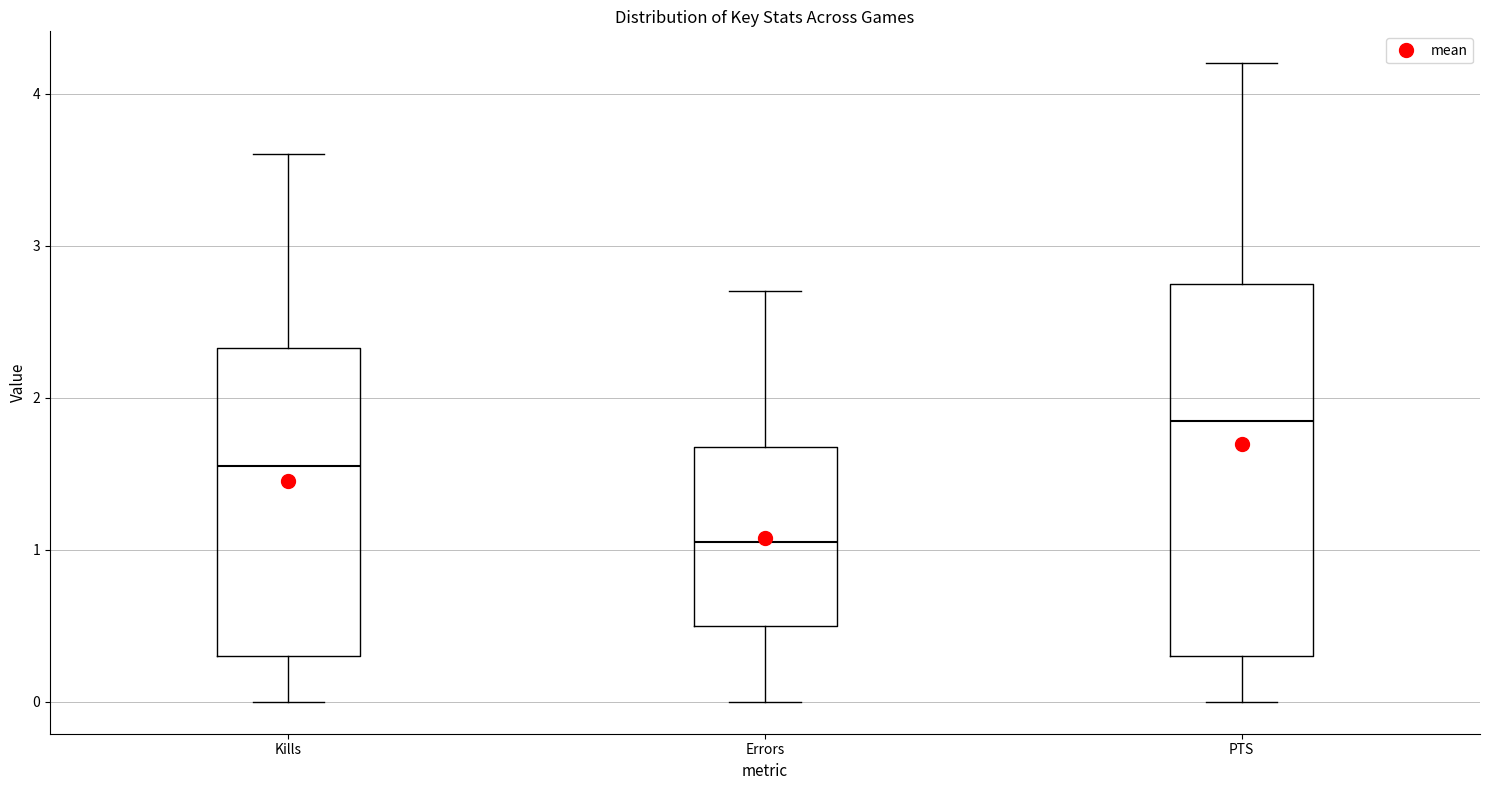

Reading left to right, transcribe this box plot: for each box, give where its median line is, the range the box spans, and where its two whiskers end, as read against the y-axis. The values are not printed on the chart, so give them approximately, as read against the axis.

Kills: median 1.6, box 0.3 to 2.3, whiskers 0.0 to 3.6
Errors: median 1.1, box 0.5 to 1.7, whiskers 0.0 to 2.7
PTS: median 1.9, box 0.3 to 2.8, whiskers 0.0 to 4.2